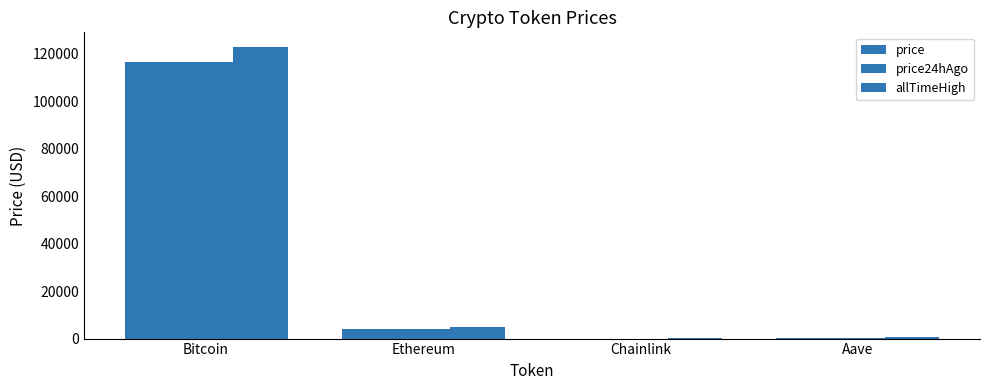

Which category has the lowest value in the price series?

Chainlink